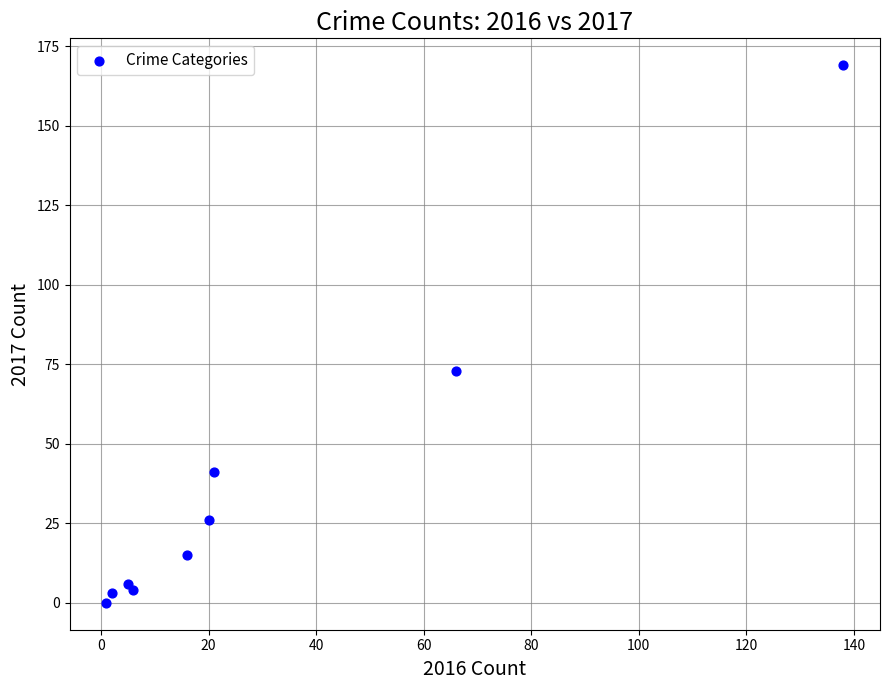

What is the average X value?

31